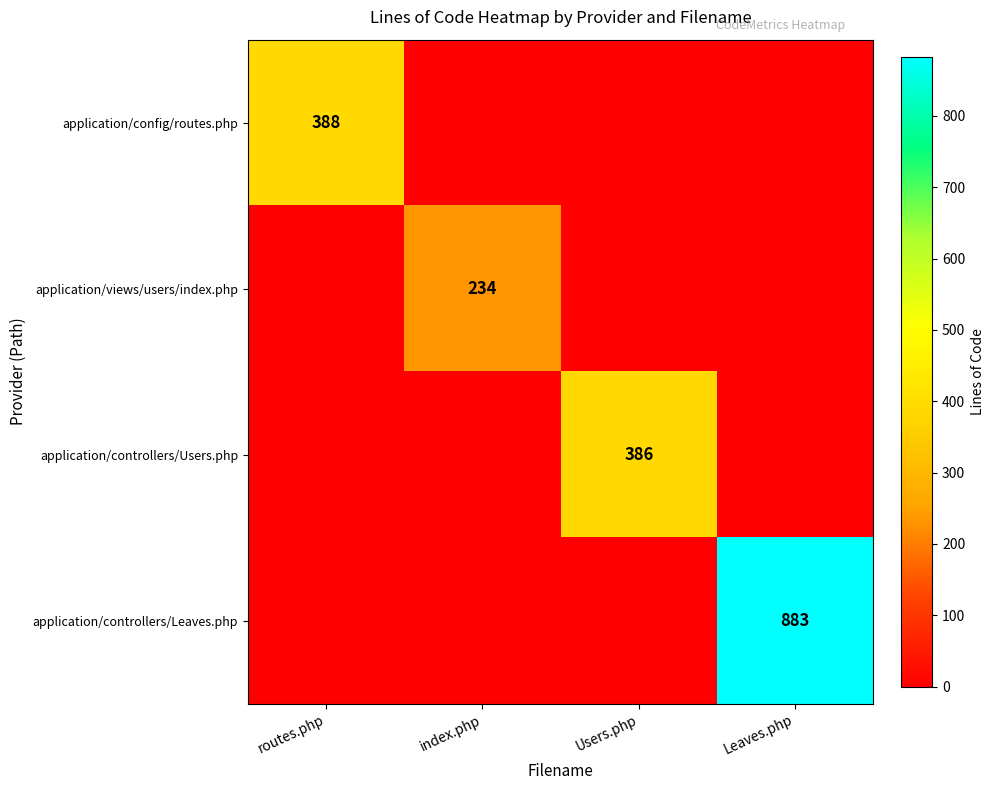

Count the application/config/routes.php values in the range 0 to 388.

4